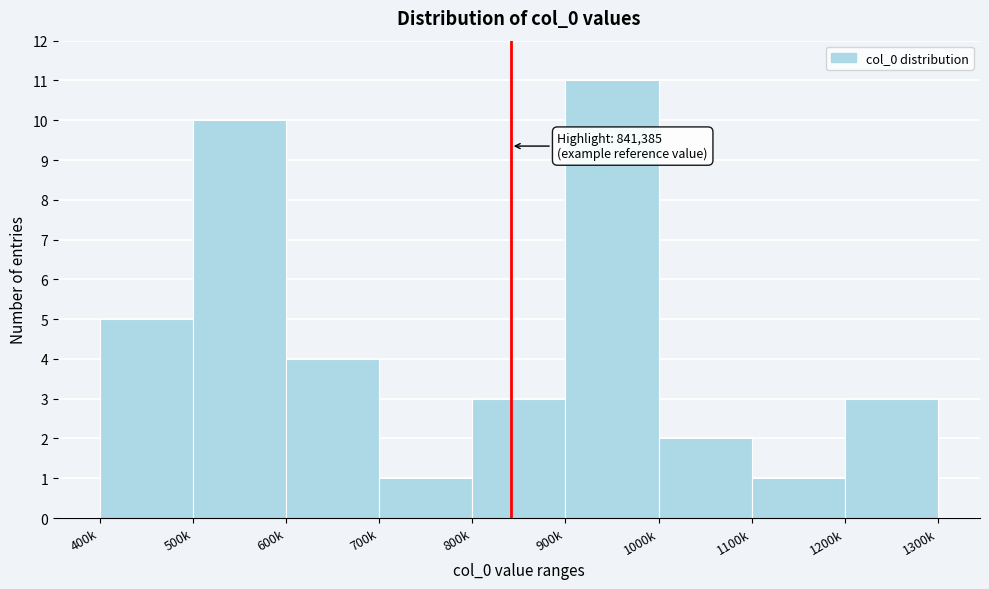

Reading right to left, what are all the values shown in this chart?

3	1	2	11	3	1	4	10	5